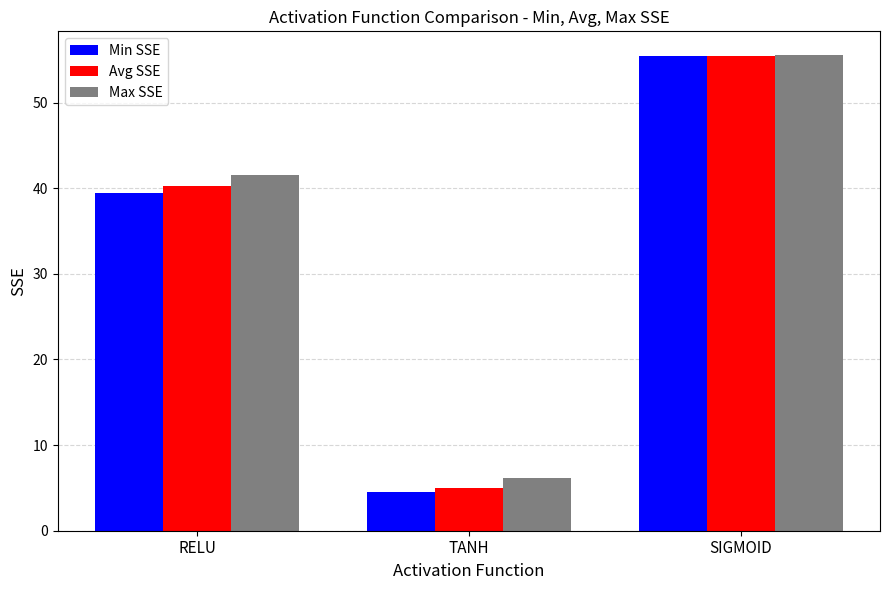

The value of Max SSE at SIGMOID is 75.7. True or false?

False